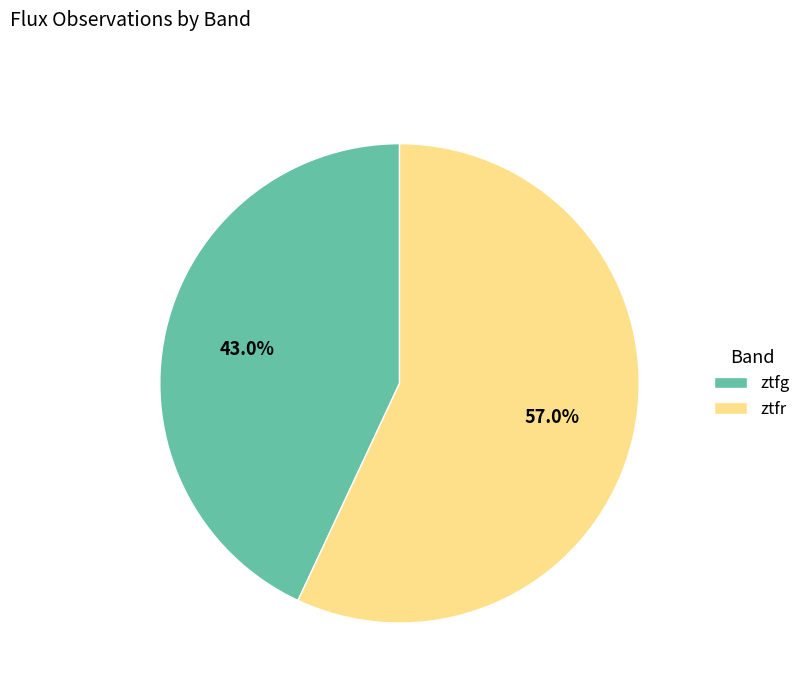

What is the majority slice?

ztfr